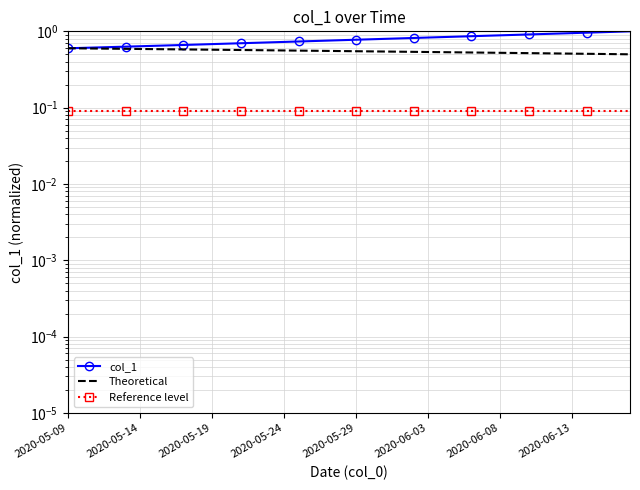

What is the spread (max minus min) of values at 29?

0.8